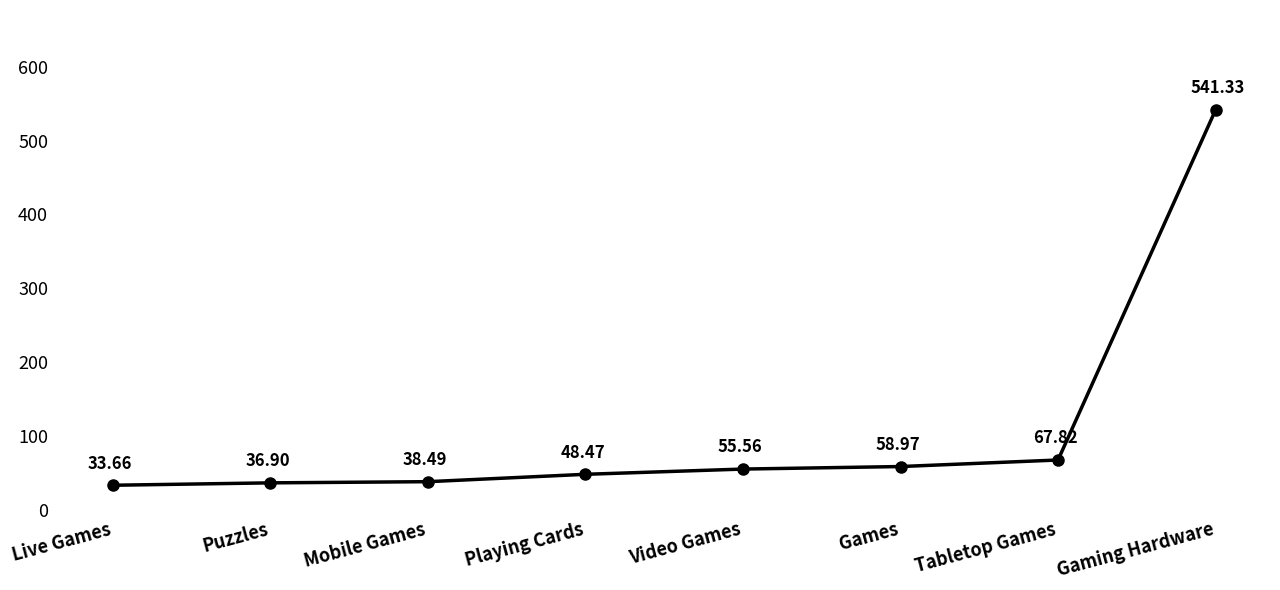

Where is the data nearest to the value 287?

Tabletop Games